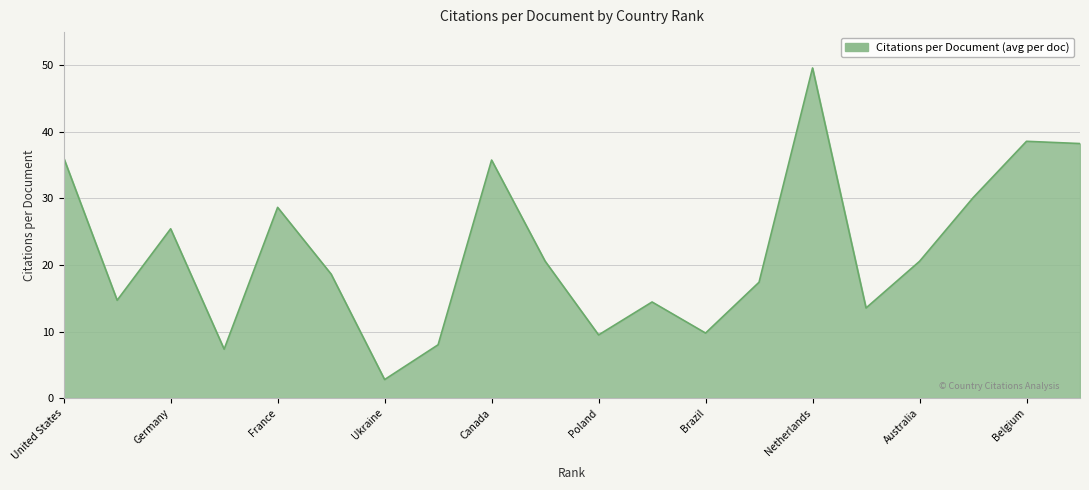

What is the difference between the maximum and minimum values?

46.8